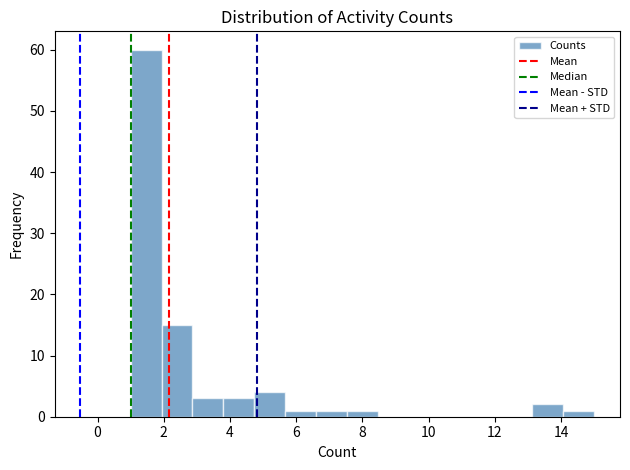

Reading left to right, list every bar in this chart as the range it spans on the x-axis followed by its height. Neither the bar edges nor the heights are printed on the chart, so give them approximately, as read against the axes.

1.0 to 2.0: 60
2.0 to 2.8: 15
2.8 to 3.8: 3
3.8 to 4.8: 3
4.8 to 5.6: 4
5.6 to 6.6: 1
6.6 to 7.6: 1
7.6 to 8.4: 1
8.4 to 9.4: 0
9.4 to 10.4: 0
10.4 to 11.2: 0
11.2 to 12.2: 0
12.2 to 13.2: 0
13.2 to 14.0: 2
14.0 to 15.0: 1